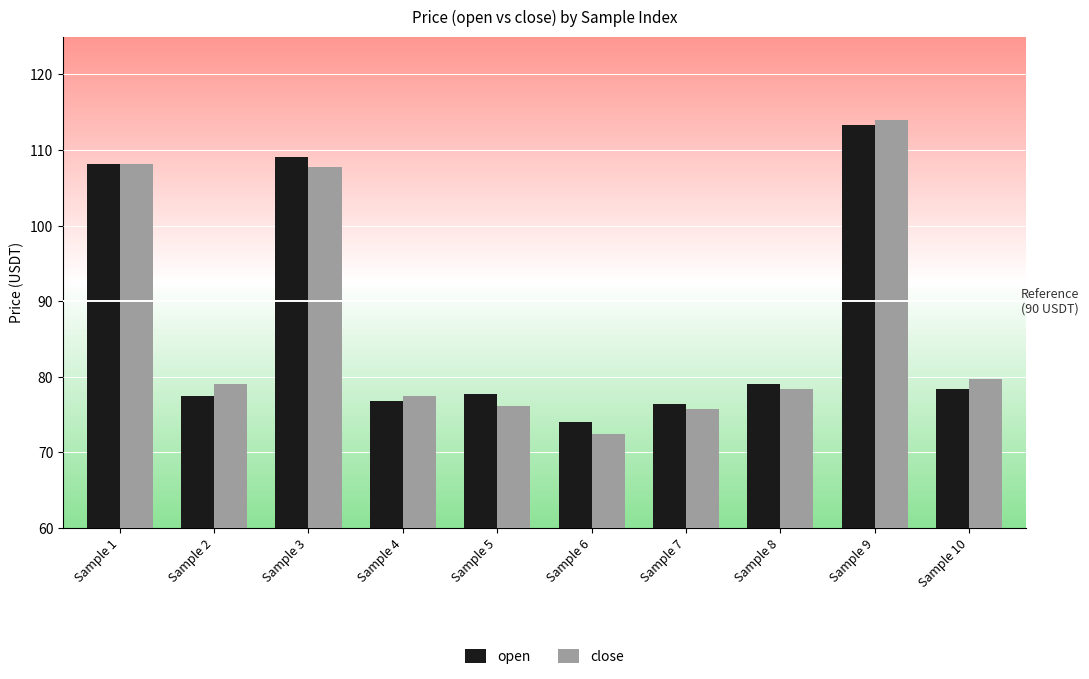

Reading left to right, extract all data points from this chart.

open: 108.2	77.4	109.1	76.8	77.8	74.0	76.4	79.1	113.2	78.5
close: 108.2	79.1	107.8	77.4	76.2	72.4	75.7	78.5	114.0	79.7